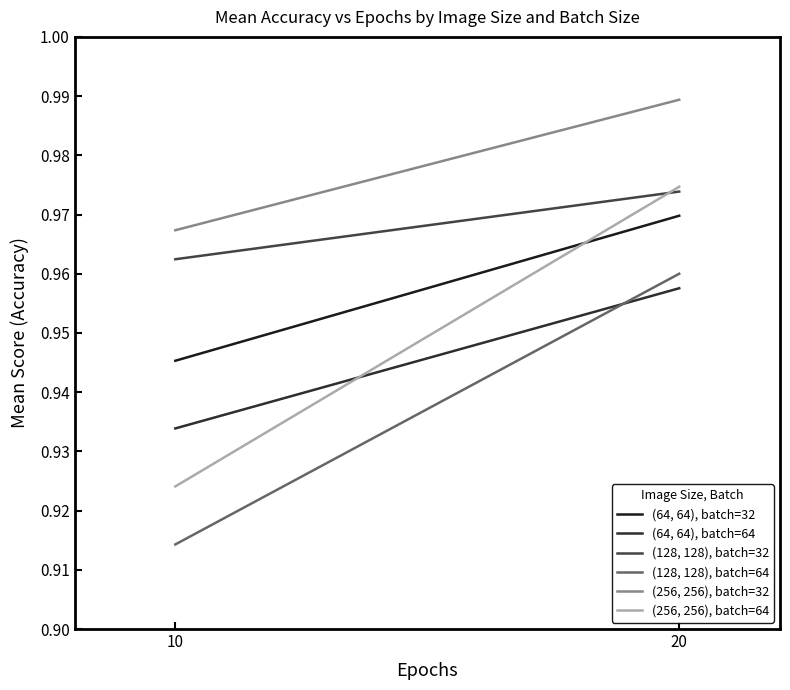

Reading left to right, extract all data points from this chart.

(64, 64), batch=32: 0.9	1.0
(64, 64), batch=64: 0.9	1.0
(128, 128), batch=32: 1.0	1.0
(128, 128), batch=64: 0.9	1.0
(256, 256), batch=32: 1.0	1.0
(256, 256), batch=64: 0.9	1.0